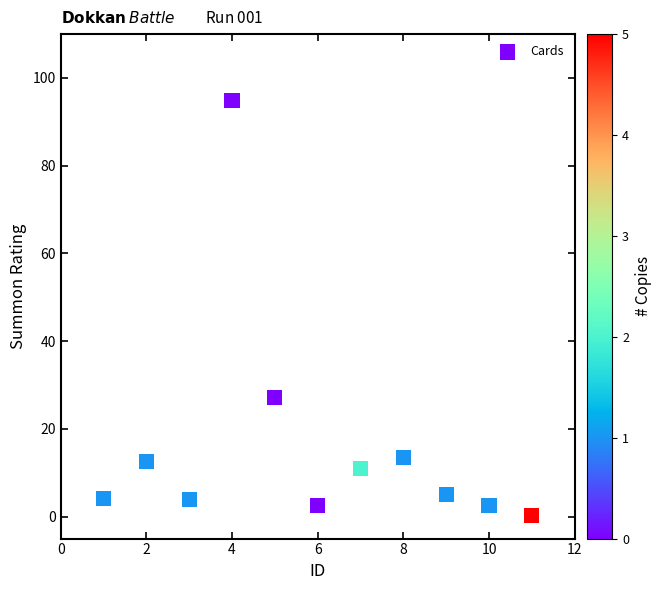

What is the range of Y values (max minus min)?

94.6